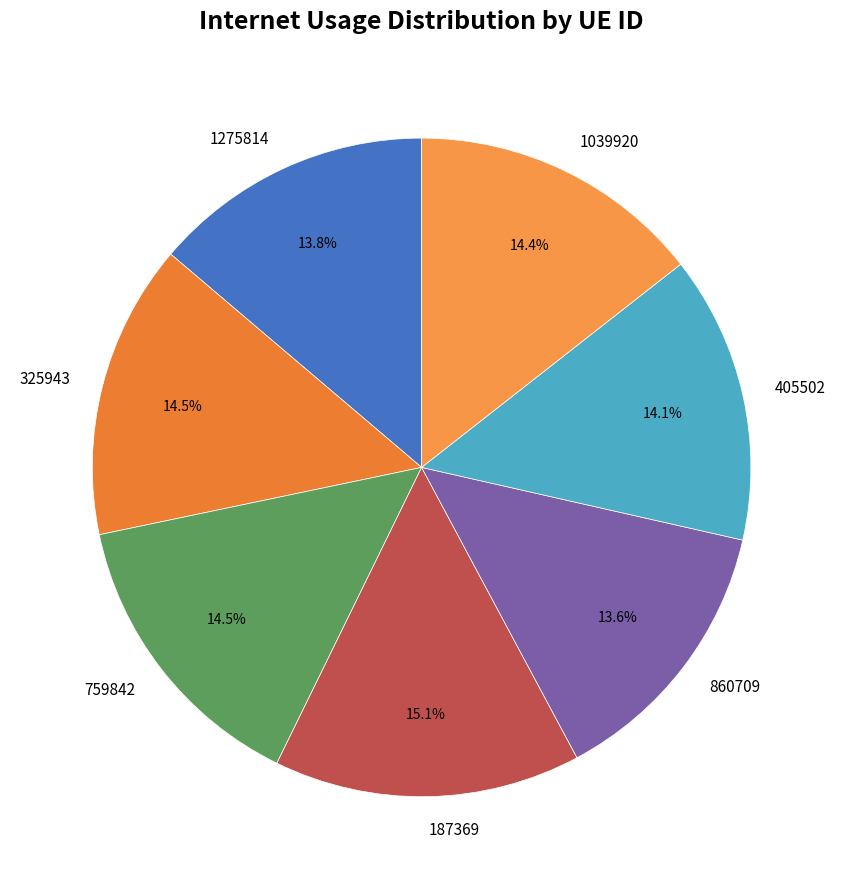

Approximately how many times larger is the value at 187369 compared to 759842?

1.0